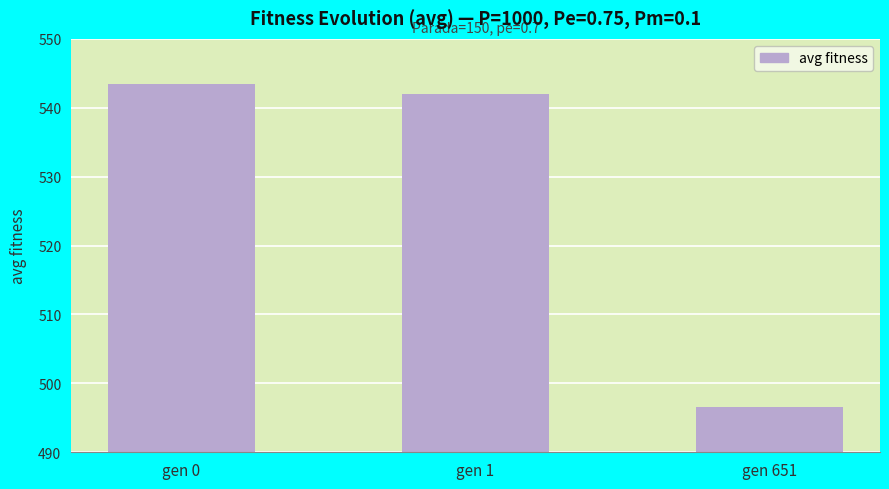

What is the sum of all values?

1582.0